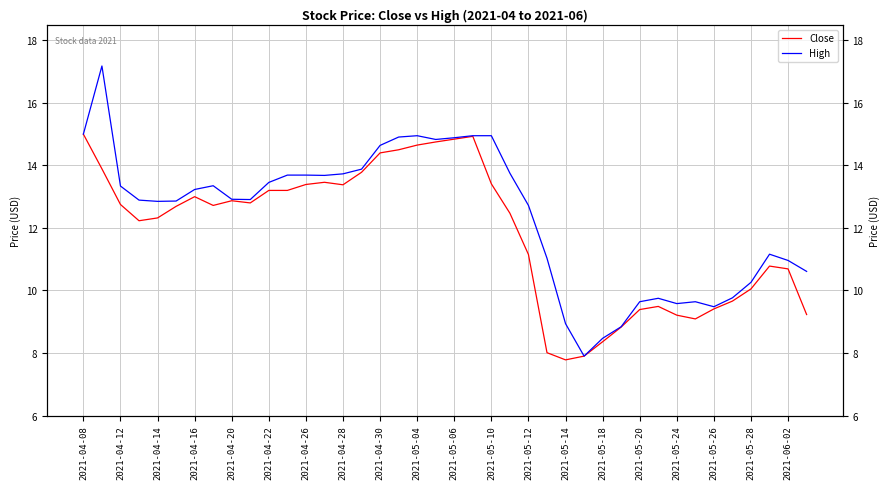

How many interior local valleys does the Close series have?

6